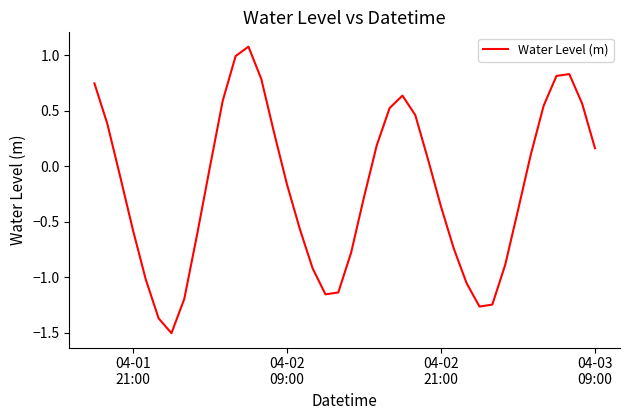

What is the maximum value shown in the chart?

1.1